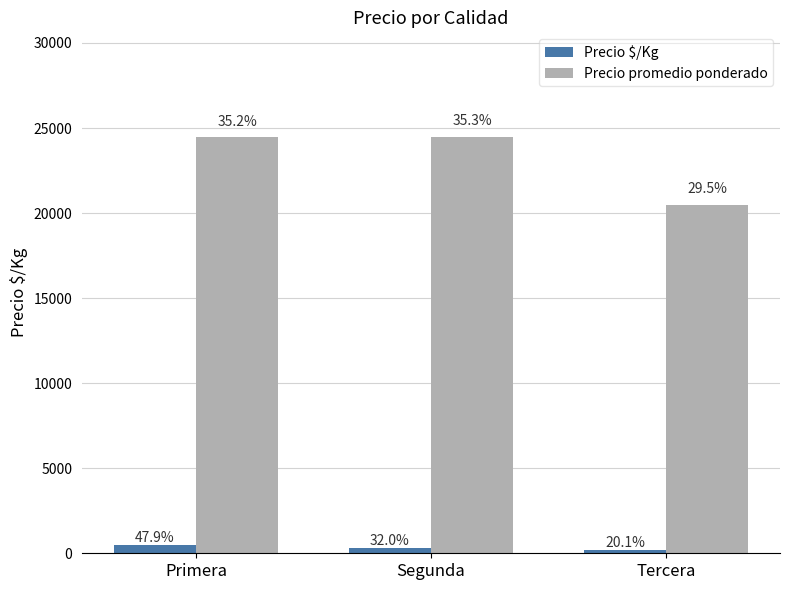

Which series changed the most between Primera and Tercera?

Precio promedio ponderado